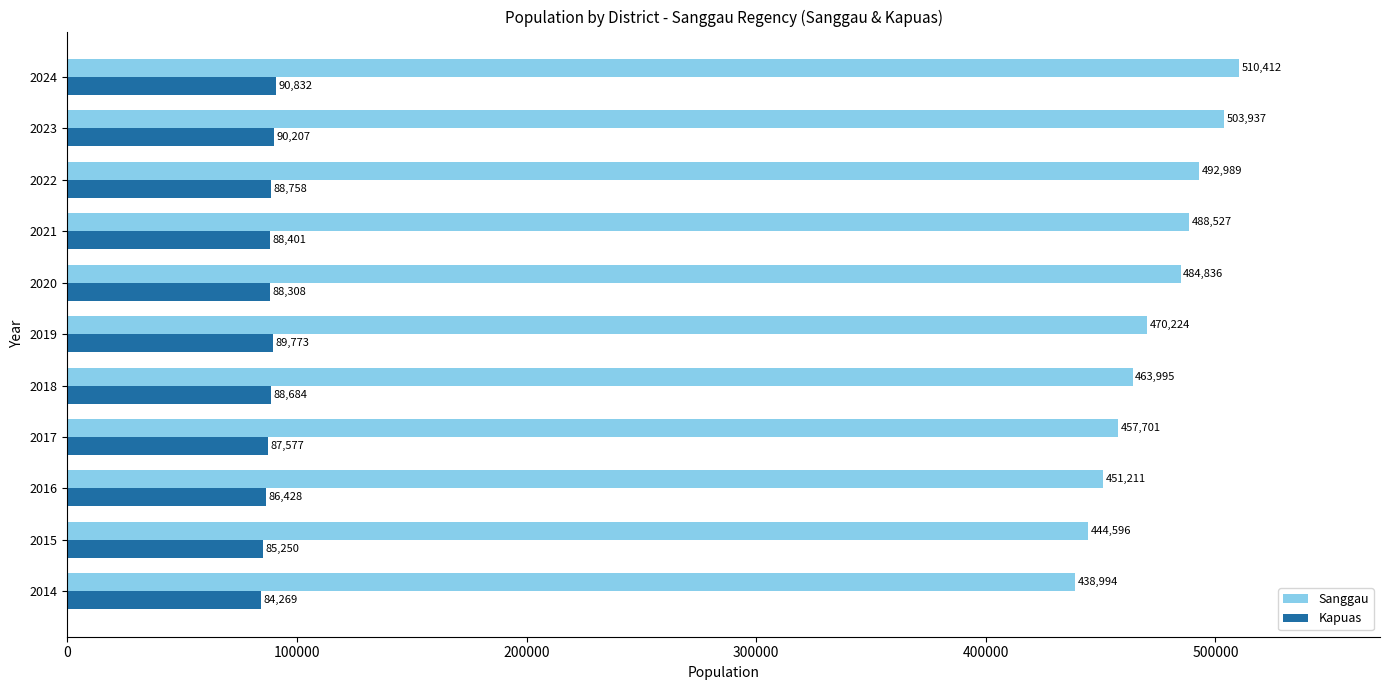

What is the sum of all Sanggau values?

5207422